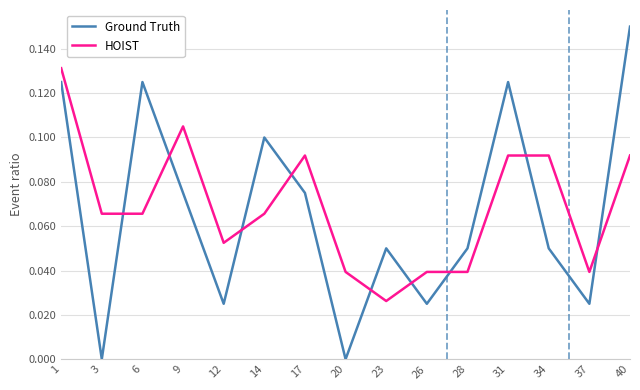

True or false: HOIST has a value of 0.1 at 9.

True